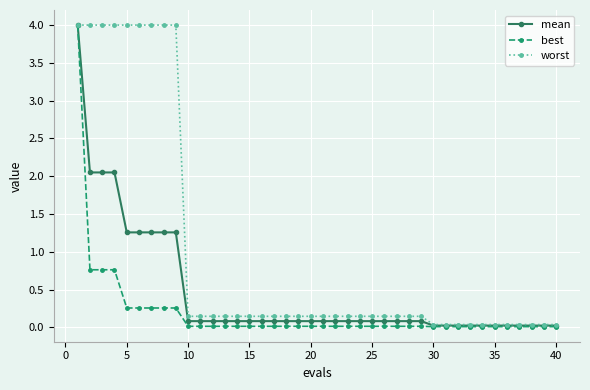

What are all the series names shown in the legend?

mean, best, worst